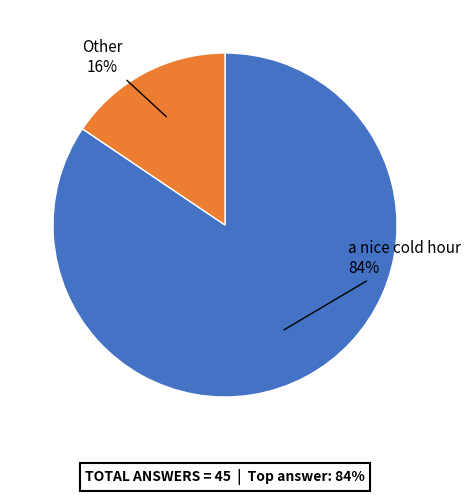

To the nearest percent, what is the average slice percentage?

50%